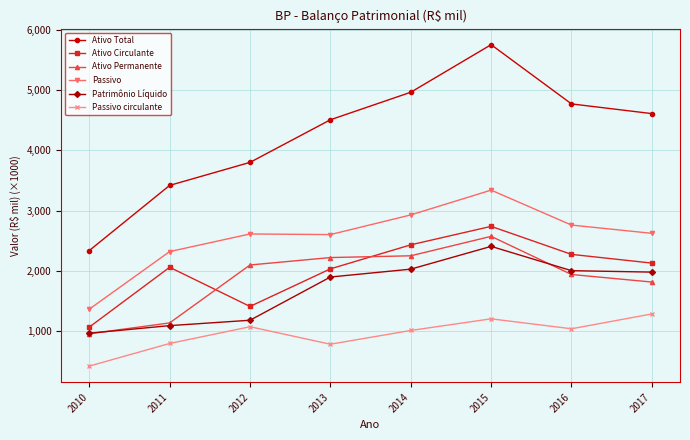

What is the total value across all series at 2013?

14064.1